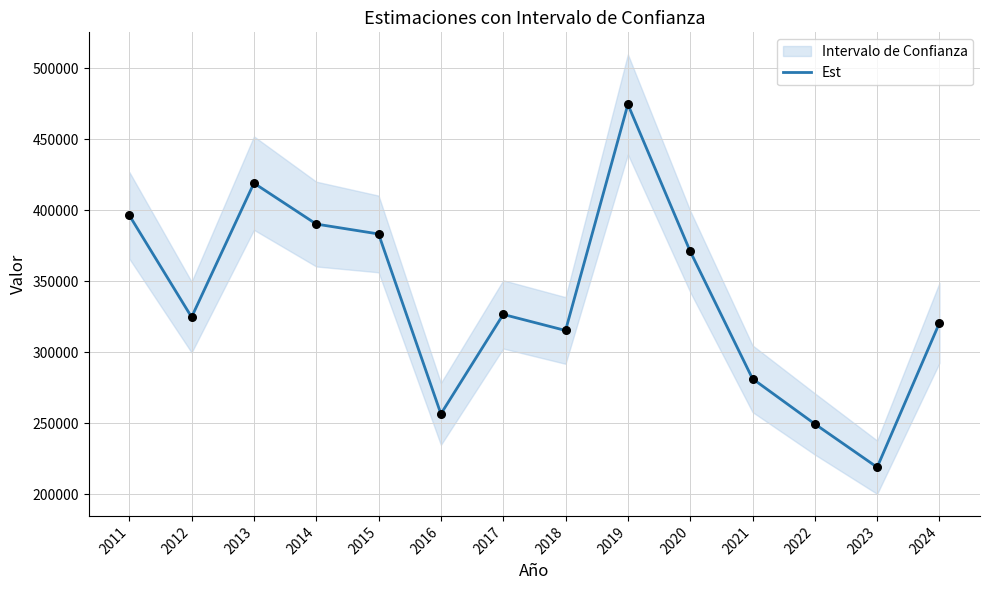

Between 2024 and 2021, which is larger?

2024